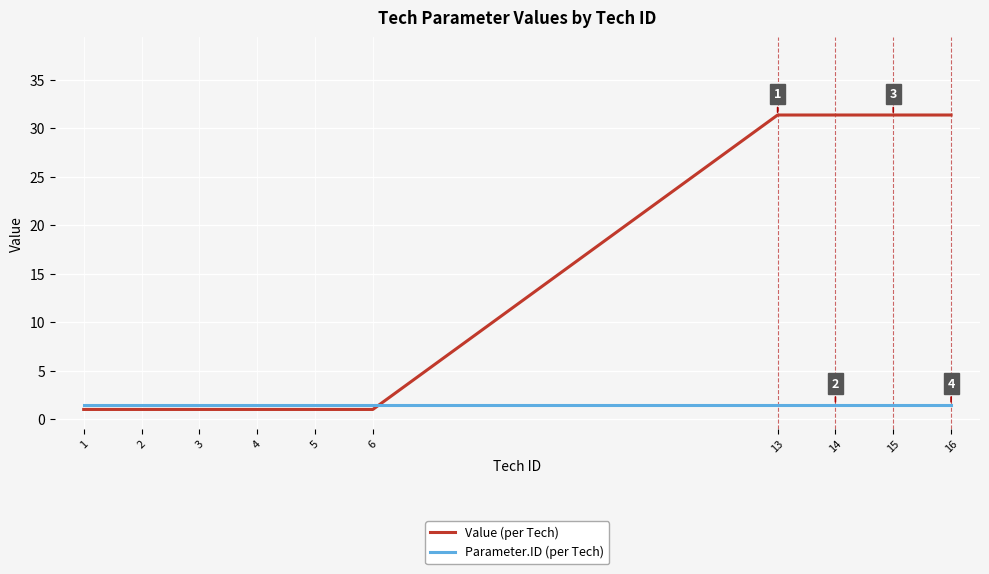

Between 5 and 16, which series saw the biggest shift?

Value (per Tech)